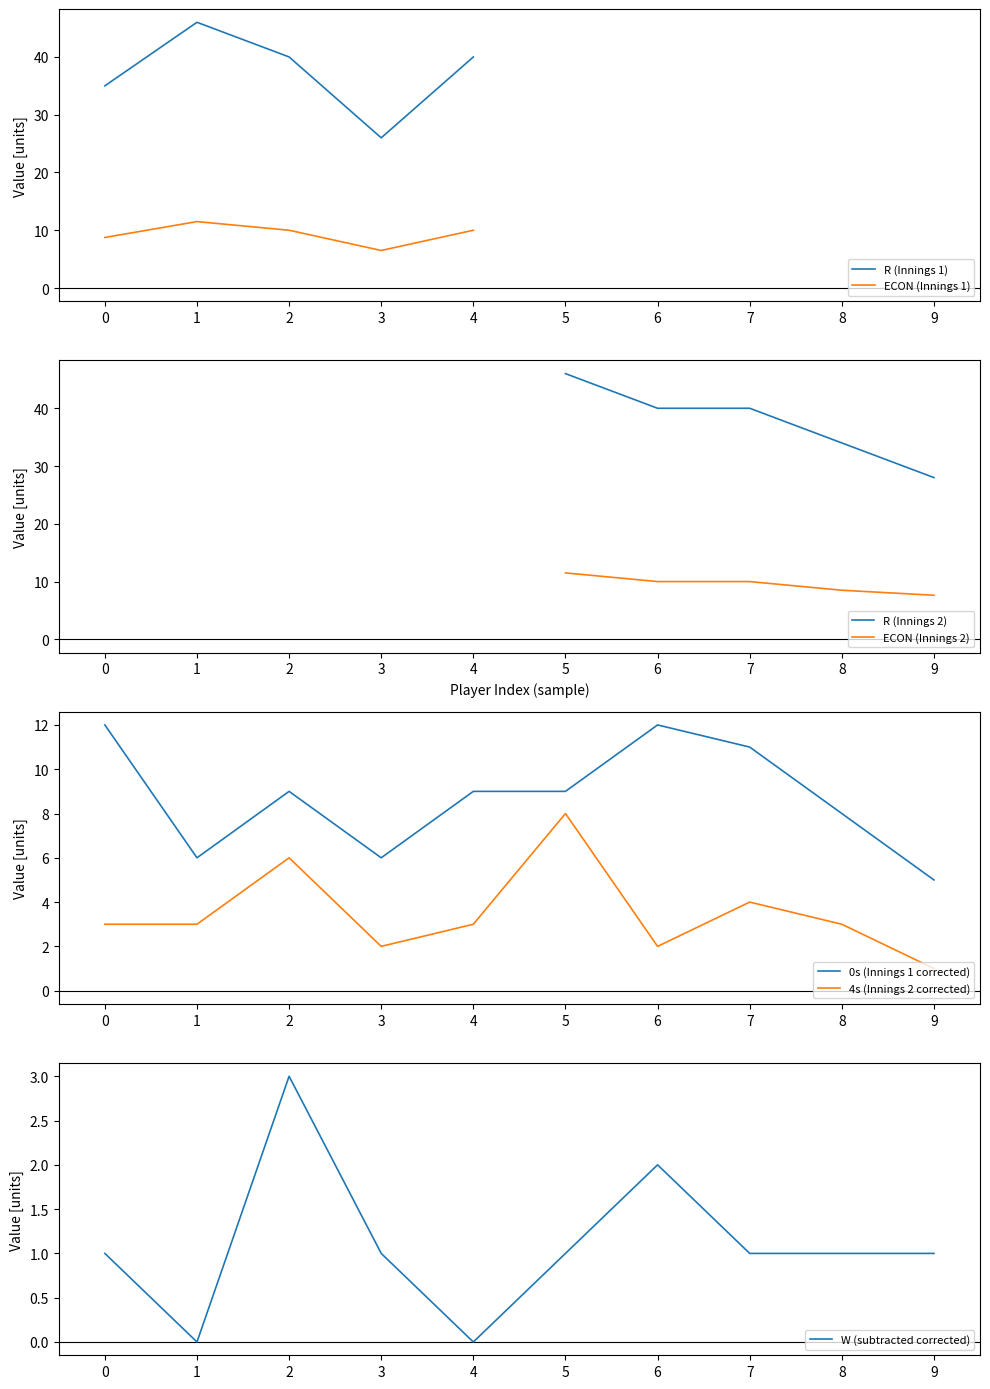

True or false: 4s (Innings 2 corrected) and 0s (Innings 1 corrected) intersect in this chart.

False